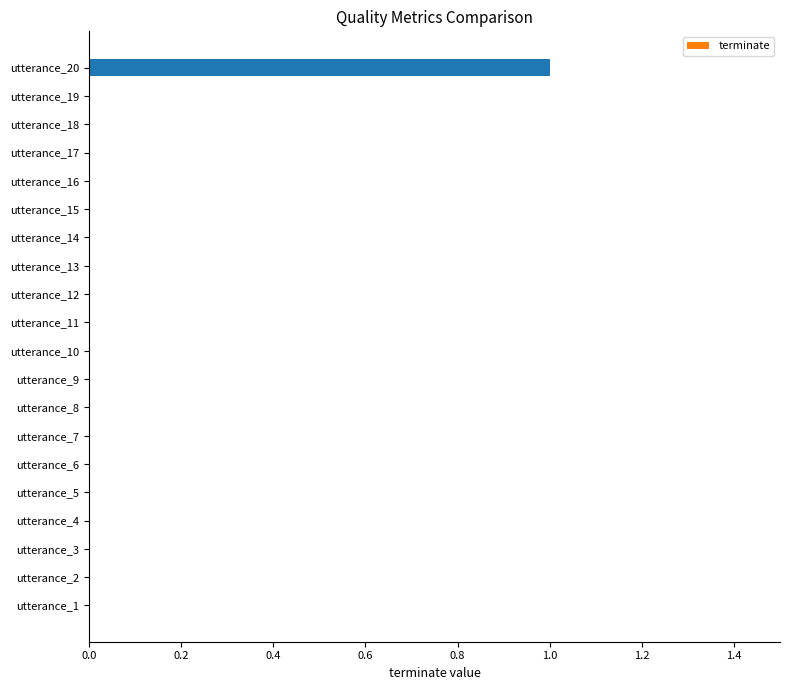

Count the number of data series in this chart.

1